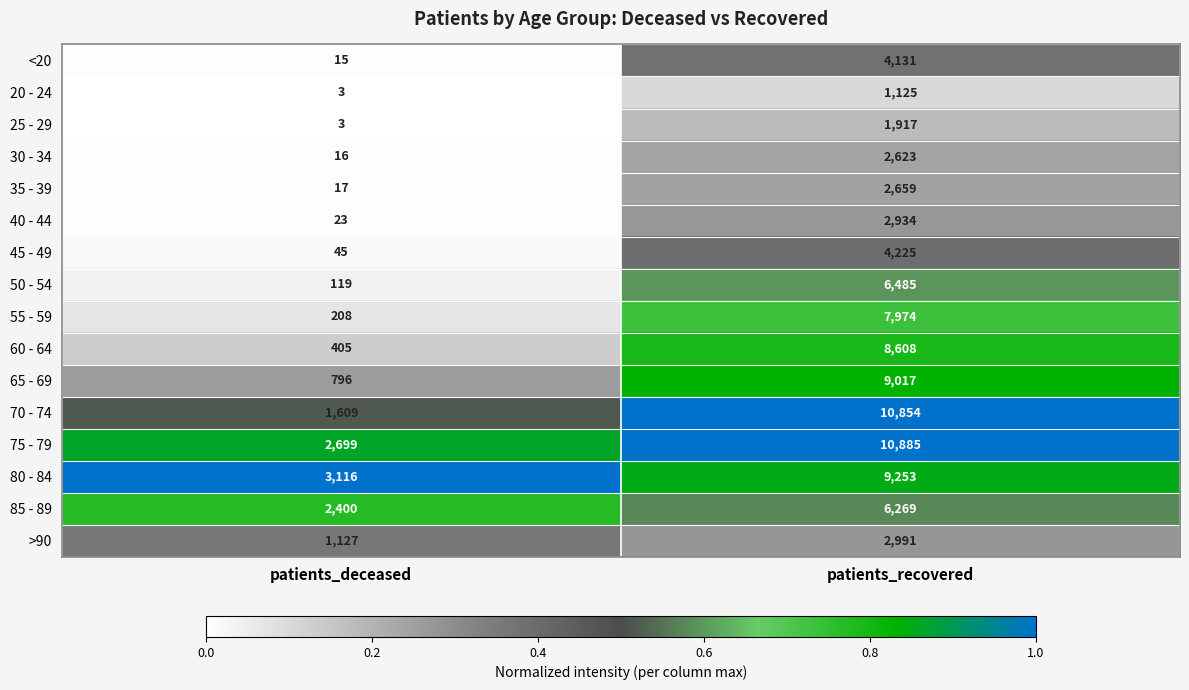

Count the number of data series in this chart.

16